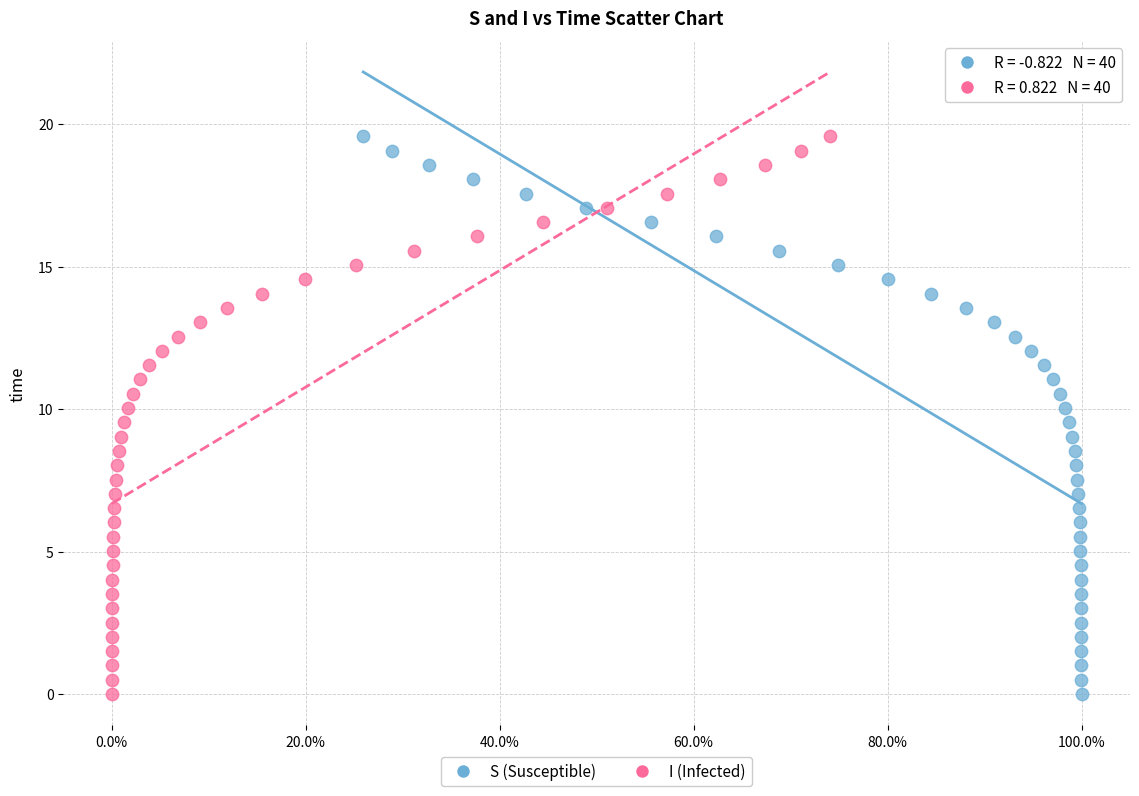

What are all the series names shown in the legend?

S (Susceptible), I (Infected)